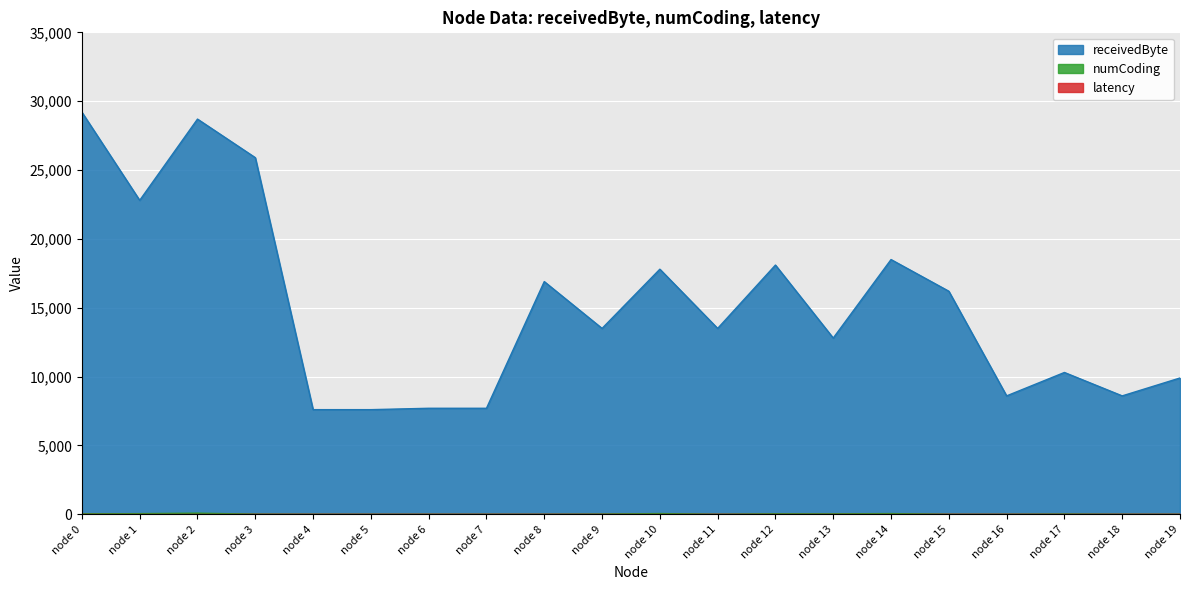

What is the highest value of the receivedByte series?

29200